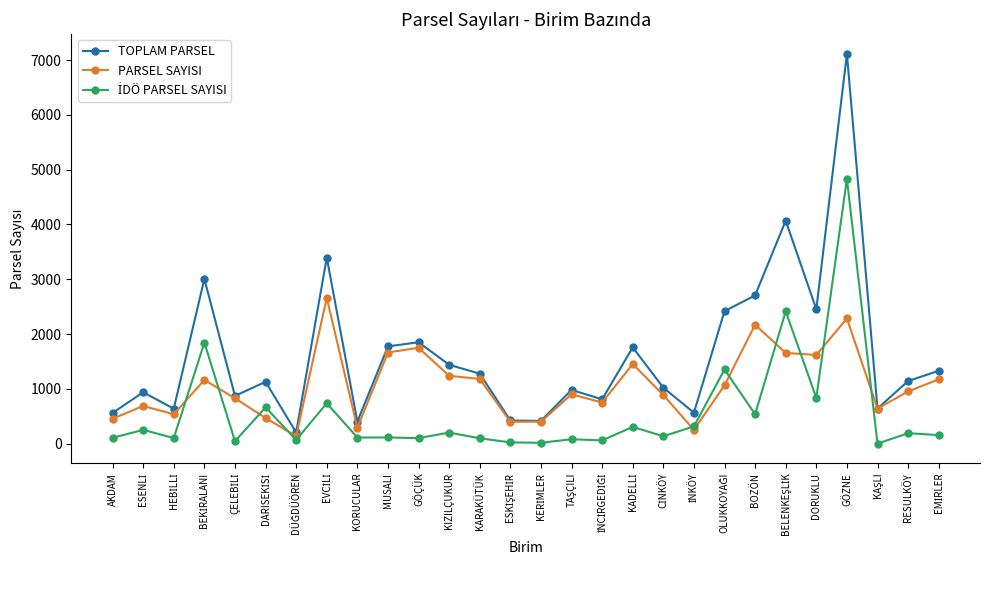

What is the lowest value of the PARSEL SAYISI series?

137